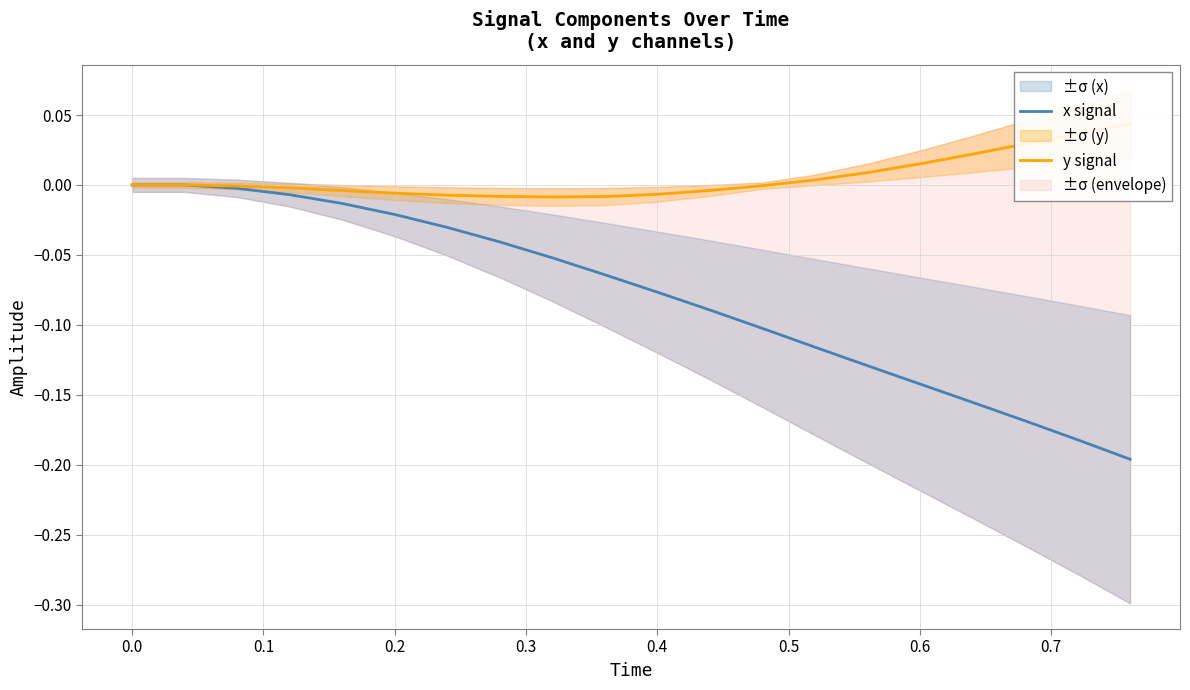

What are all the series names shown in the legend?

x signal, y signal